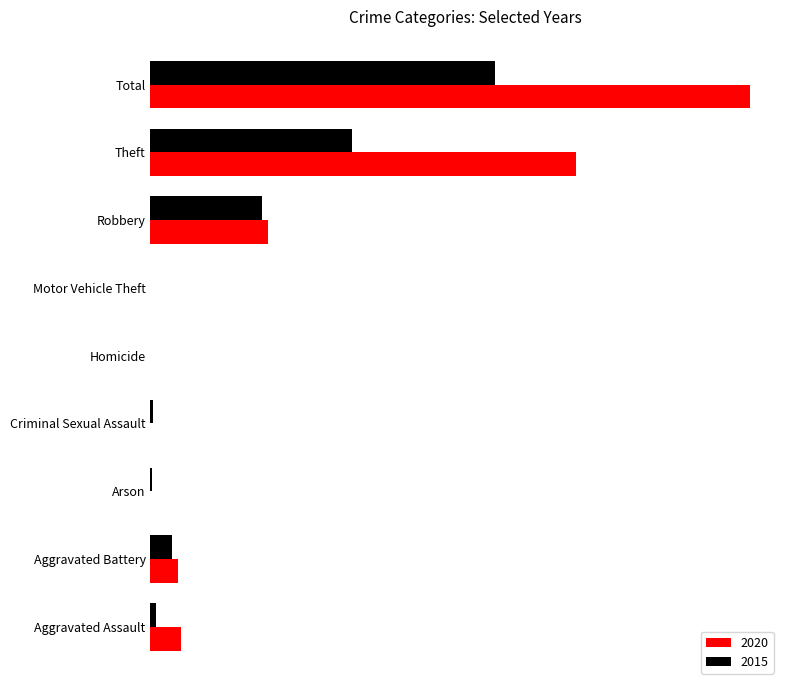

What is the value of the 2015 bar at the 9th from the left?

229